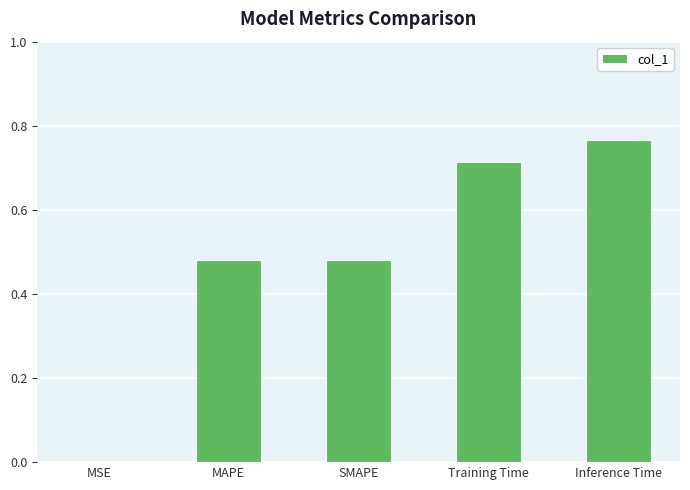

The chart shows a value of 0.2 at MAPE. True or false?

False